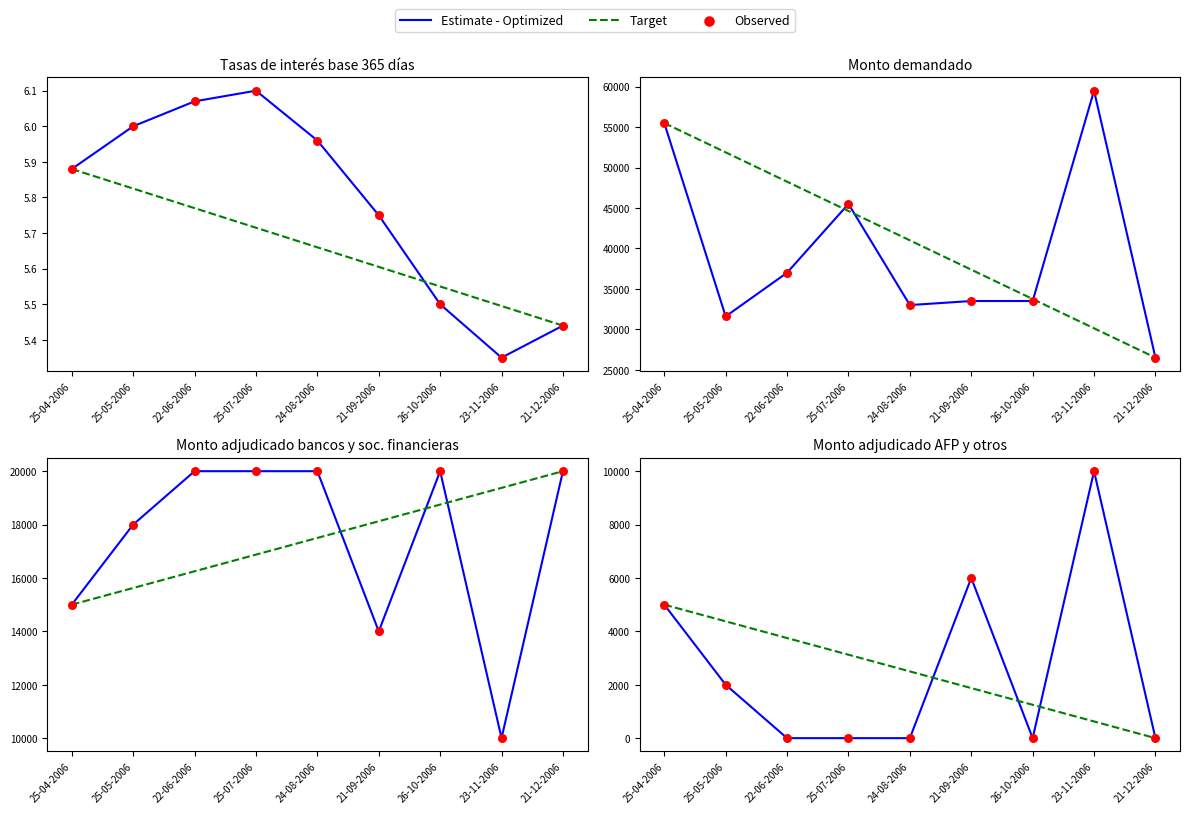

Which series contains the lowest Y value?

Estimate - Optimized